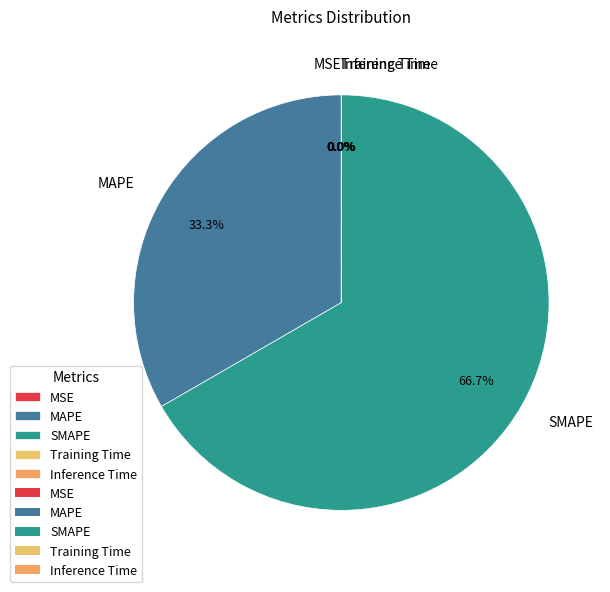

Between SMAPE and MAPE, which is larger?

SMAPE